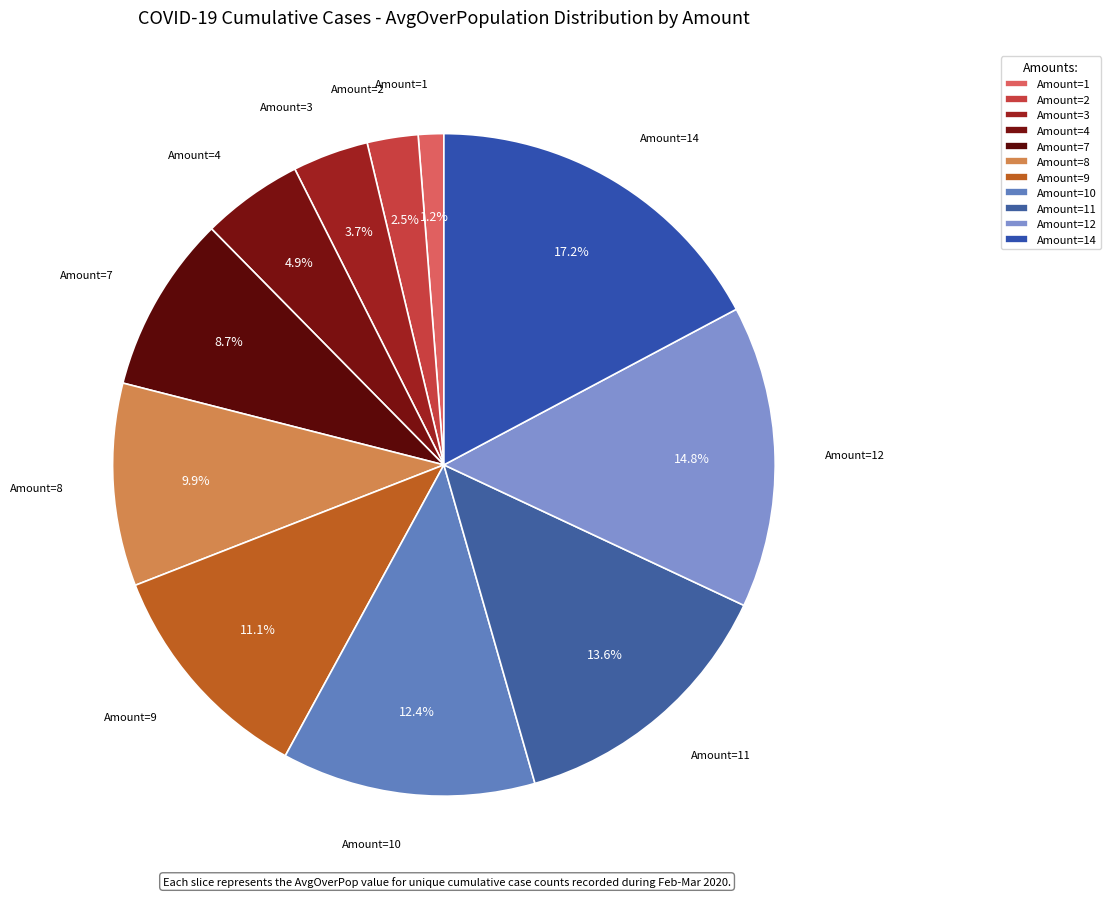

What is the total percentage of Amount=14 and Amount=10?

29.6%